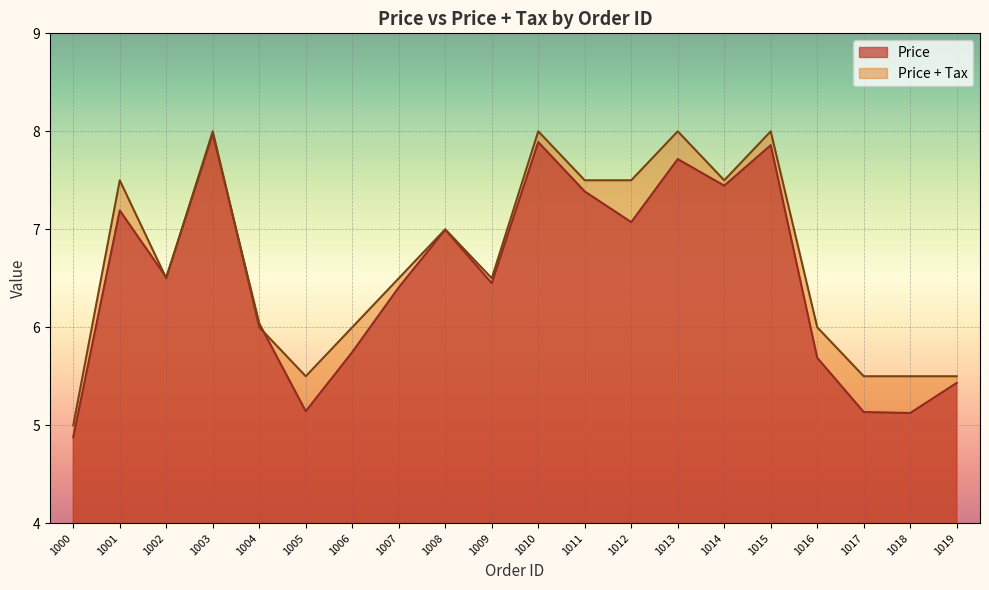

How many data points in Price are less than 6?

7